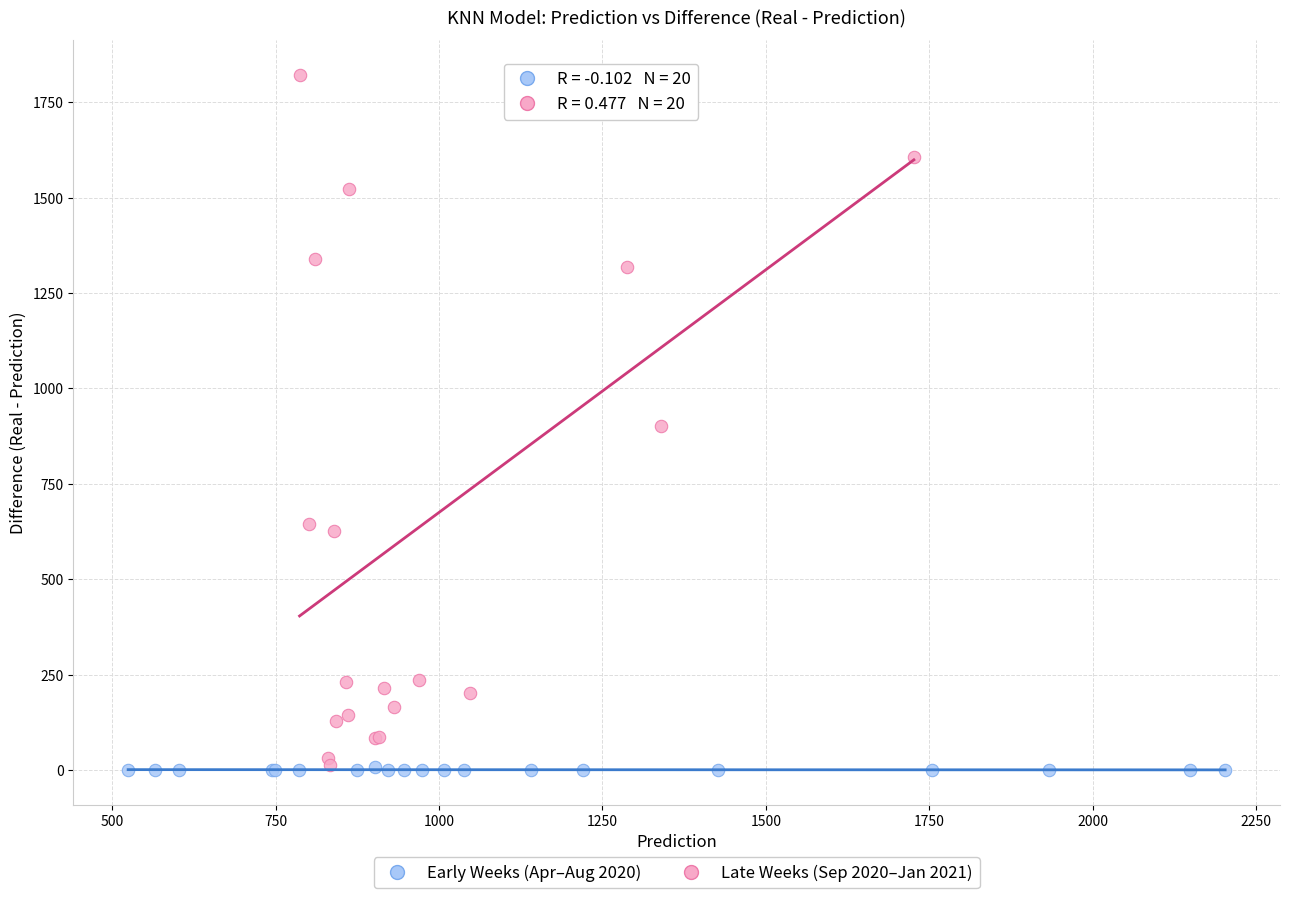

Which series has the largest Y range (max minus min)?

Late Weeks (Sep 2020–Jan 2021)